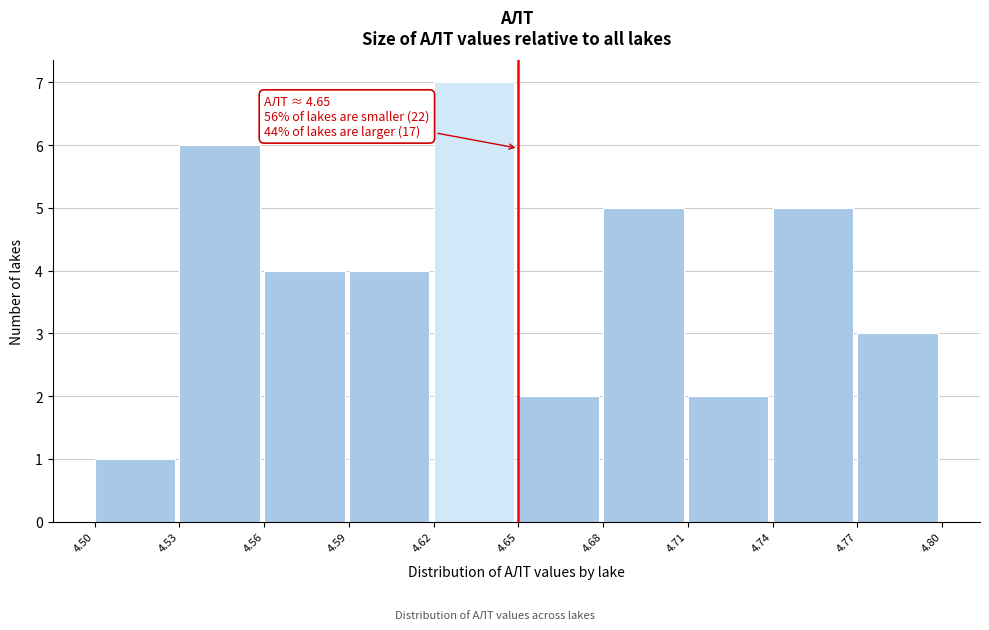

Which range on the x-axis has the tallest bar?

4.62 to 4.65